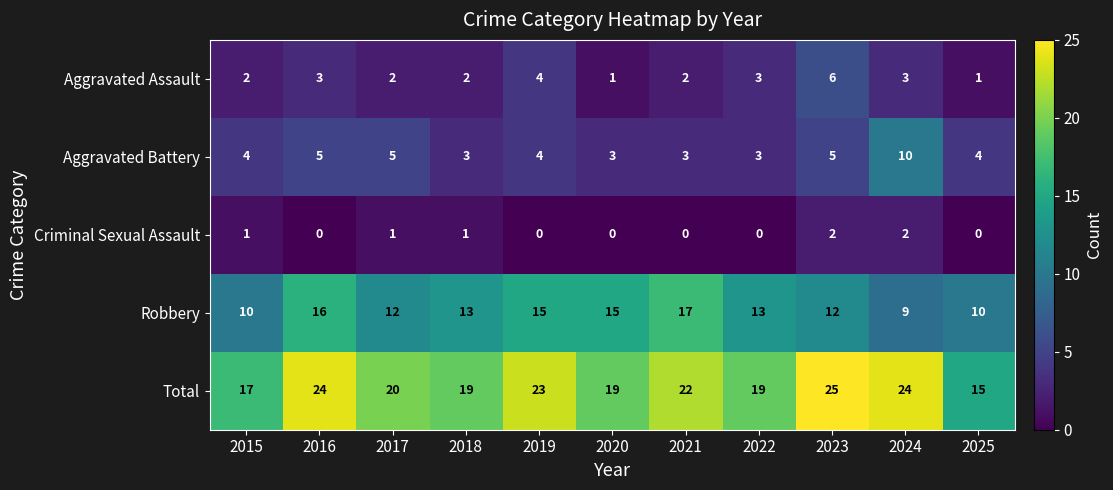

Which series has the largest total across all categories?

Total